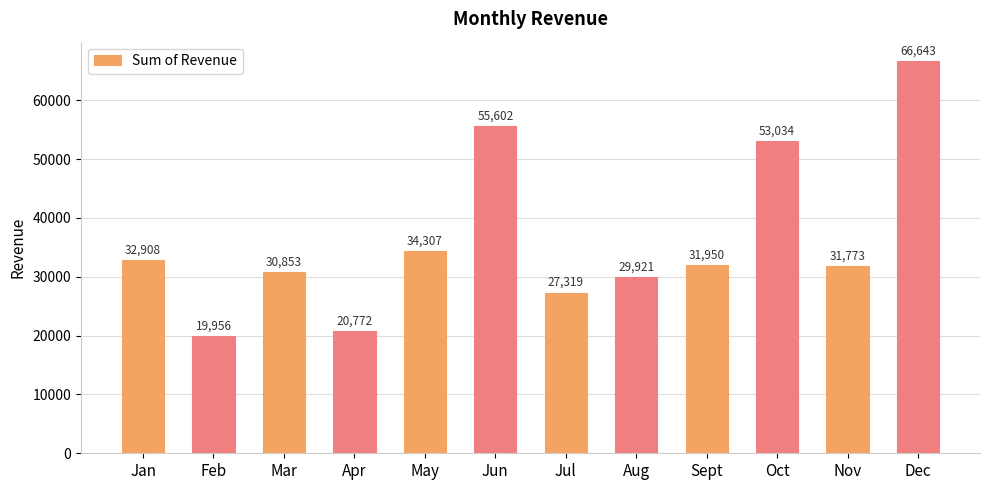

What is the value of the 11th bar from the left?

31773.4